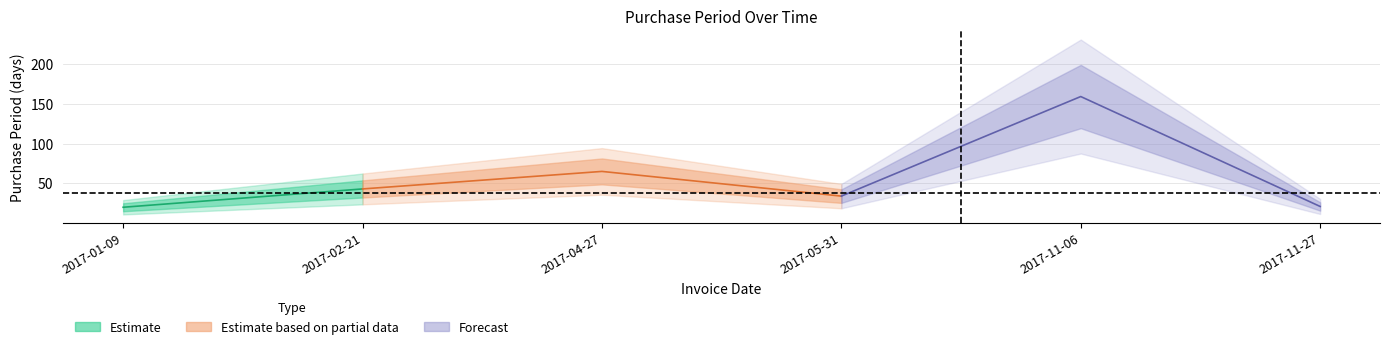

What is the approximate value at 2017-01-09?

20